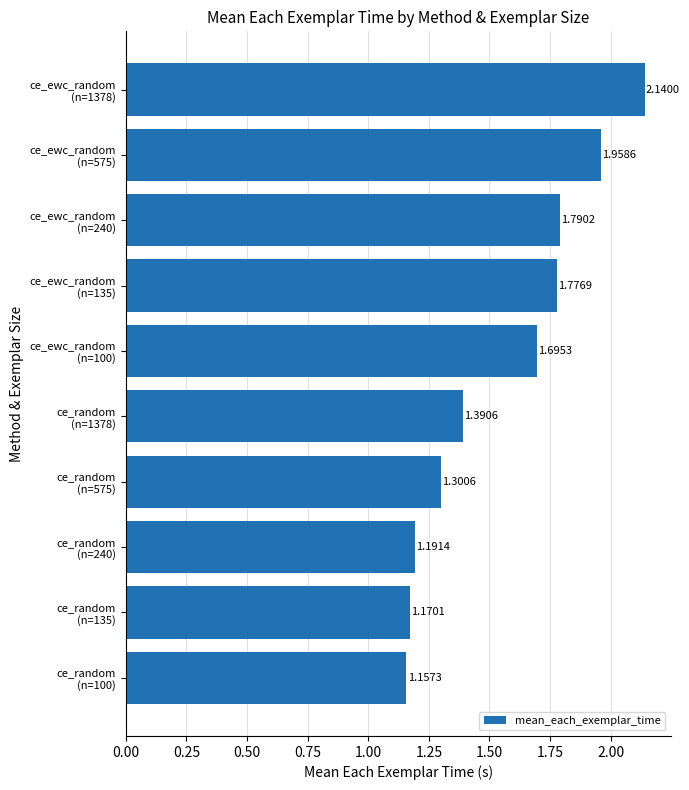

What is the average value?

1.6